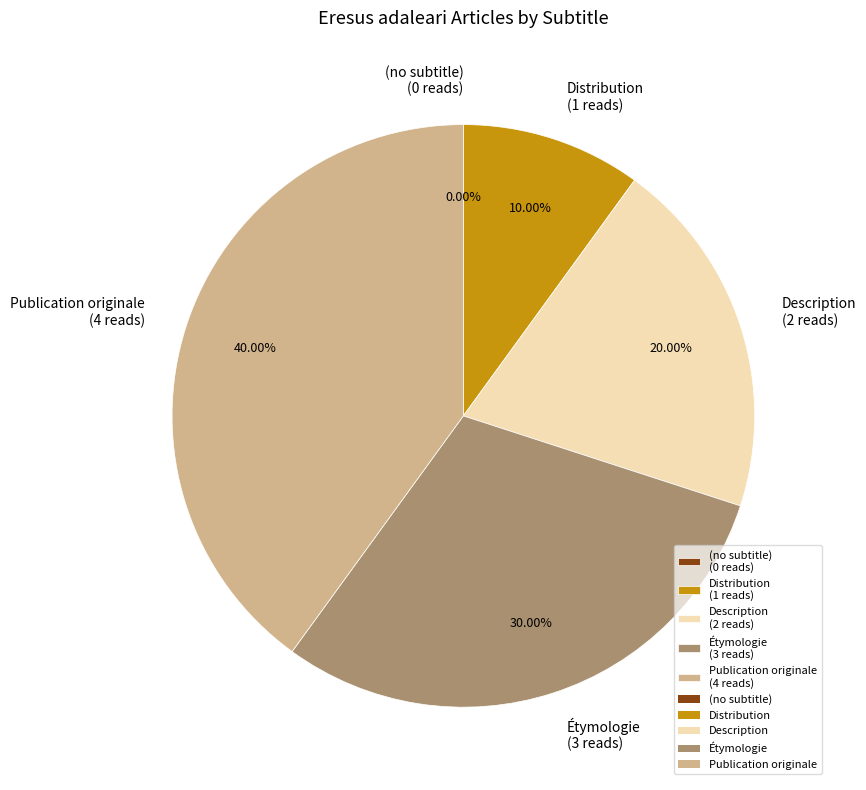

What percentage is the Étymologie slice, to the nearest percent?

30%